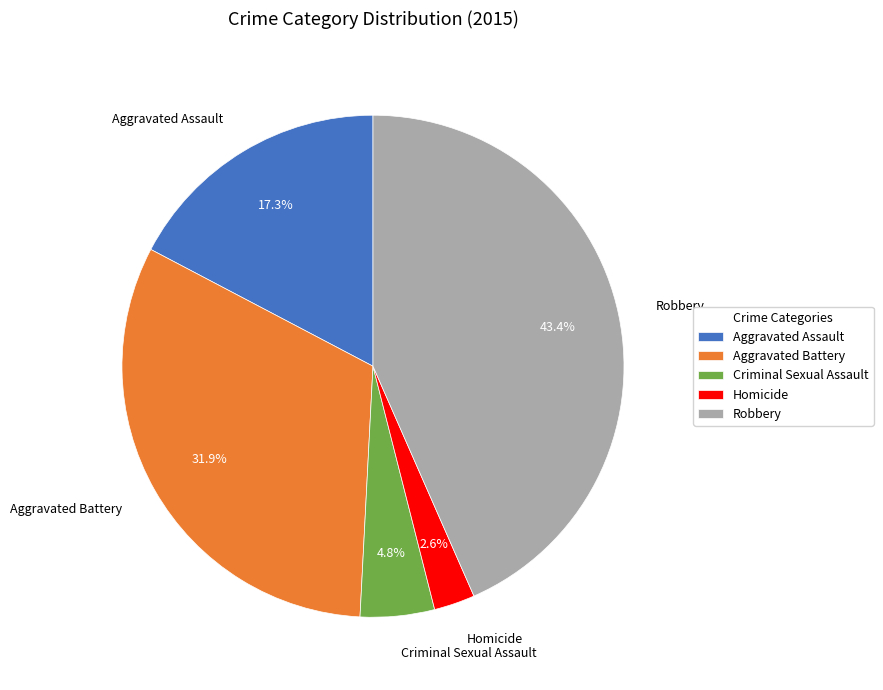

How many segments does this pie chart have?

5